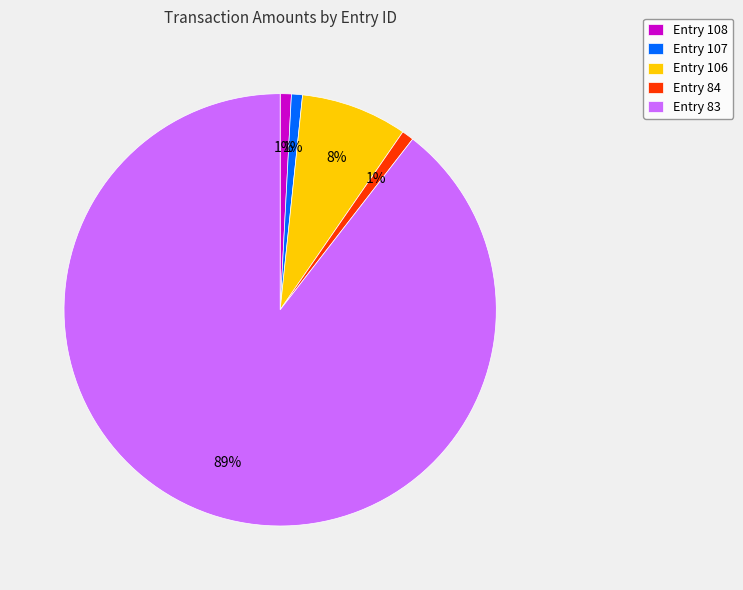

Combined, do Entry 83 and Entry 107 account for over 50%?

Yes